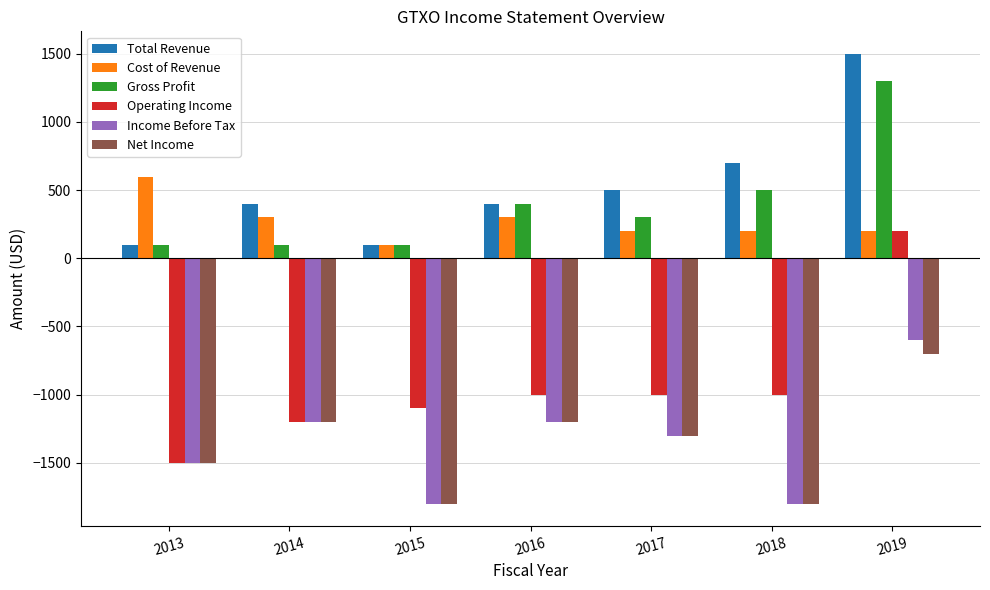

Count the number of categories in the chart.

7